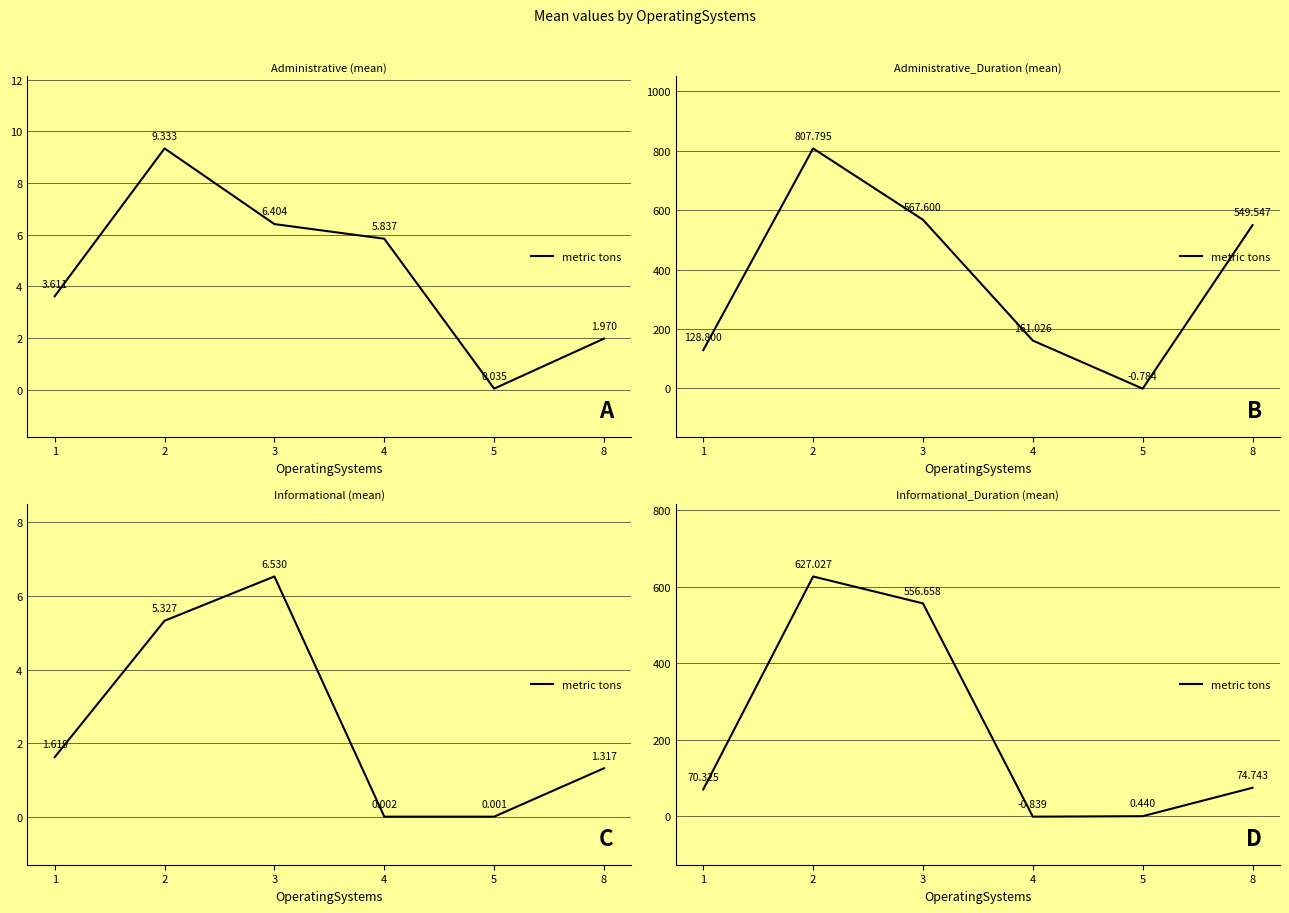

List the labels in order of value, smallest first.

4, 5, 1, 8, 3, 2